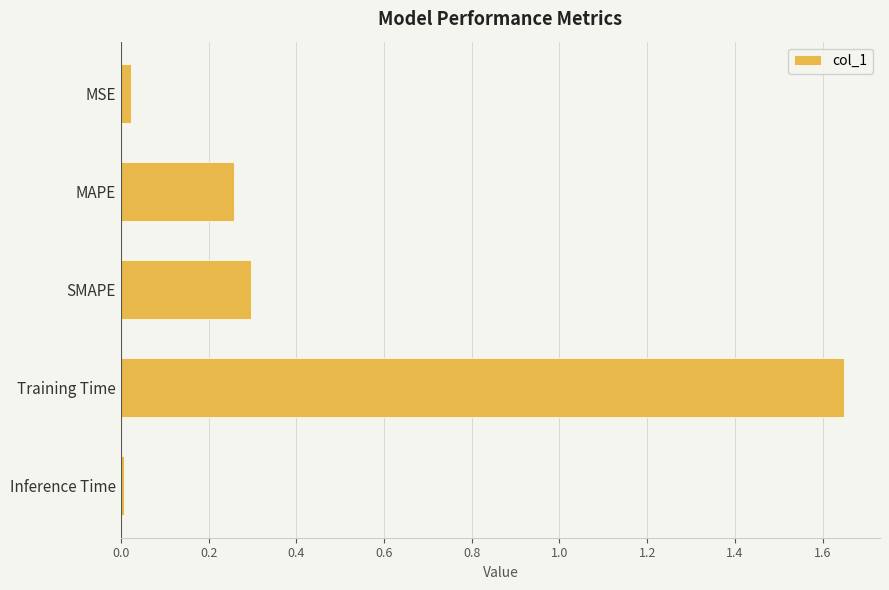

Rank the categories by value from highest to lowest.

Training Time, SMAPE, MAPE, MSE, Inference Time